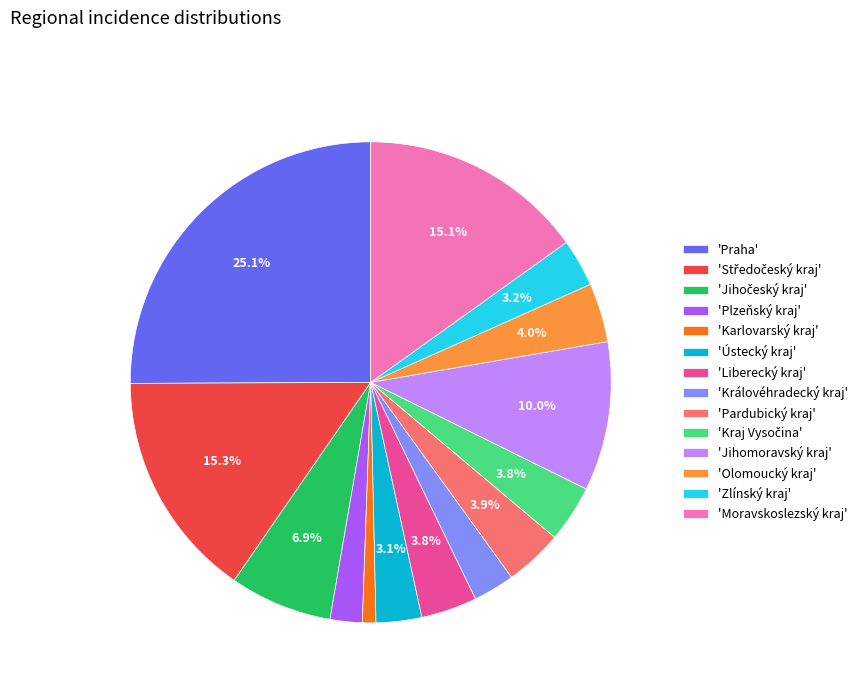

Which slice is the smallest?

'Karlovarský kraj'